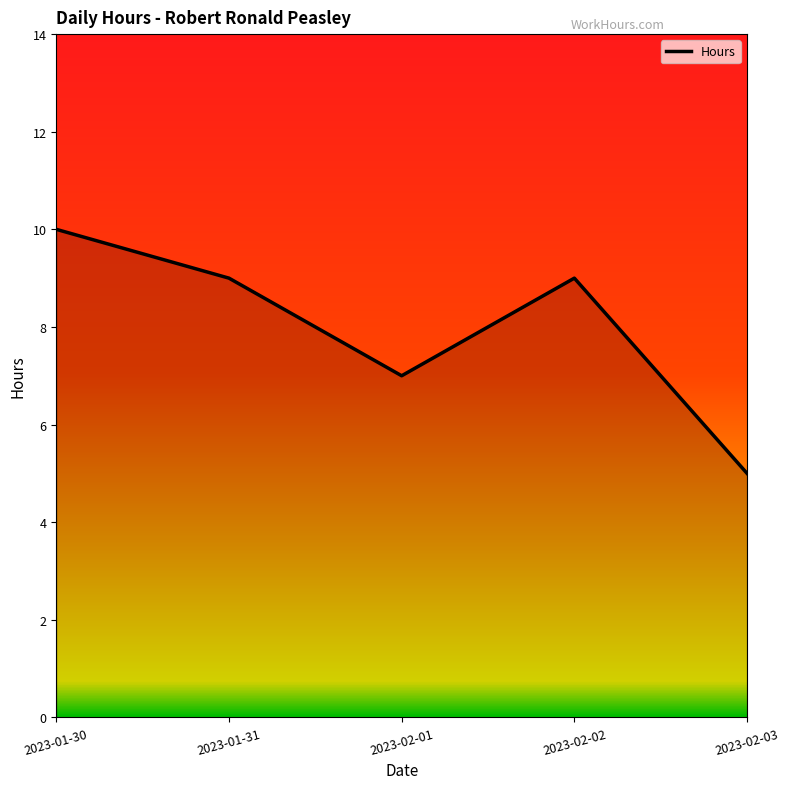

Between 2023-02-01 and 2023-02-03, which is larger?

2023-02-01